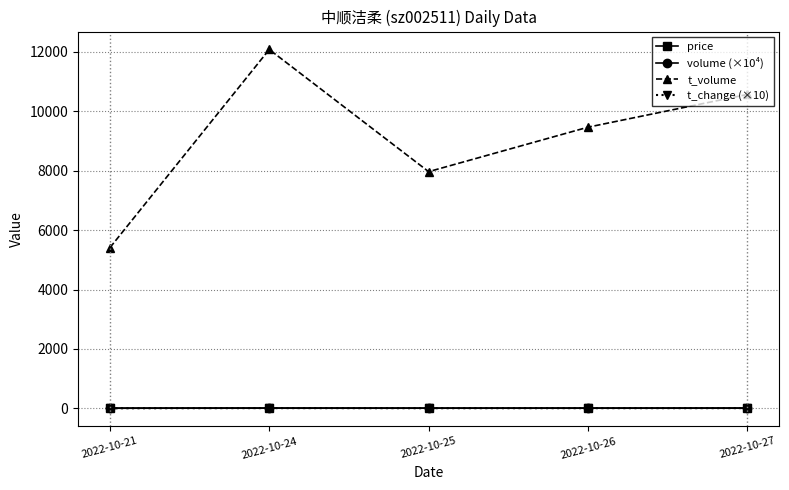

True or false: t_change (×10) has more than 2 interior local peaks.

False